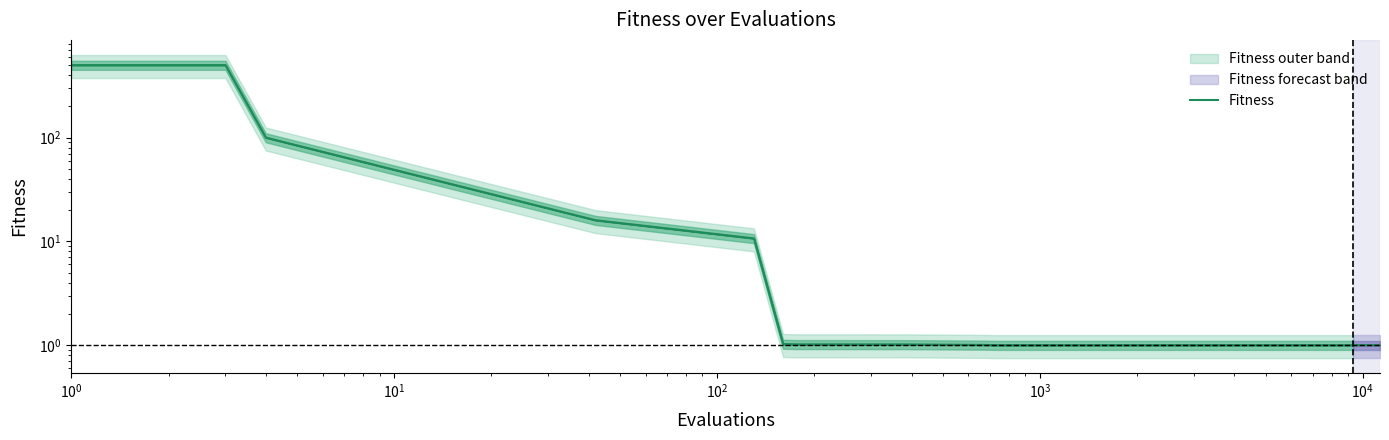

The chart shows a value of 1.7 at 10. True or false?

False